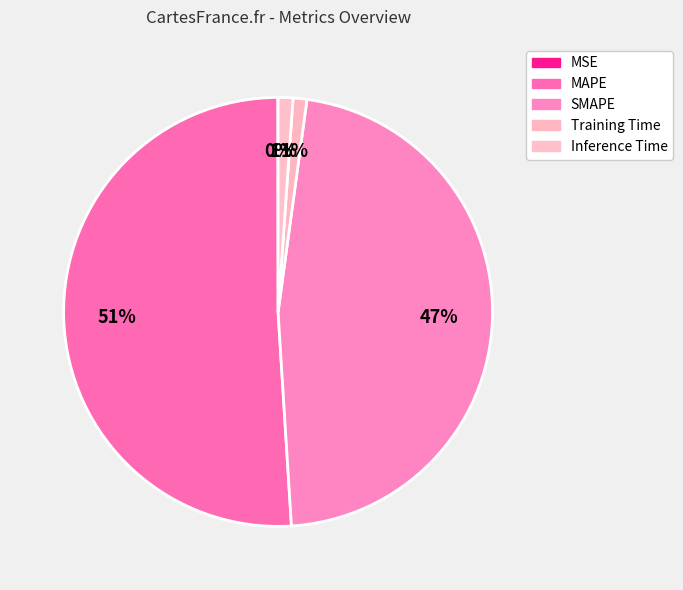

To the nearest percent, what is the difference between the largest and smallest slice percentages?

51%